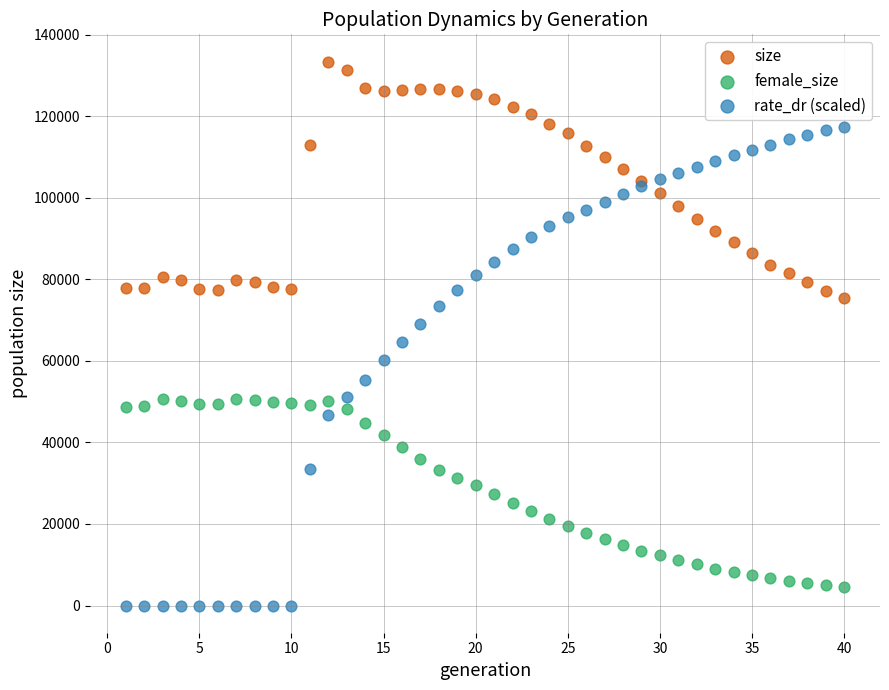

Which series has the widest spread of Y values?

rate_dr (scaled)